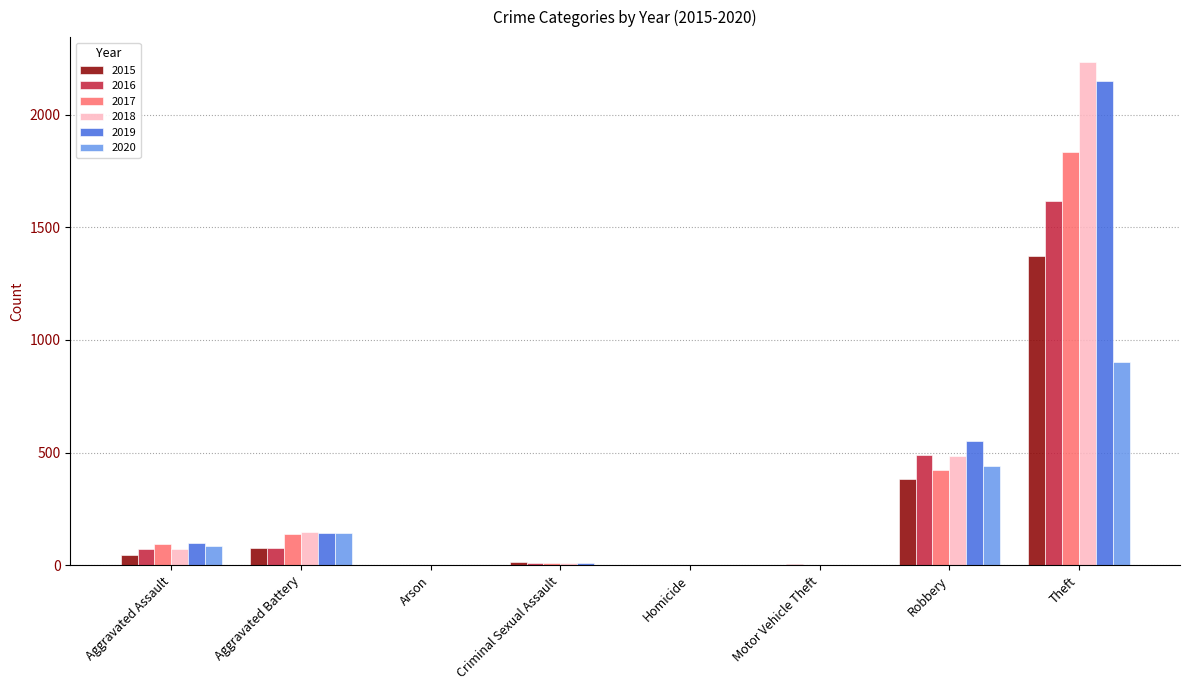

What is the sum of all 2020 values?

1581